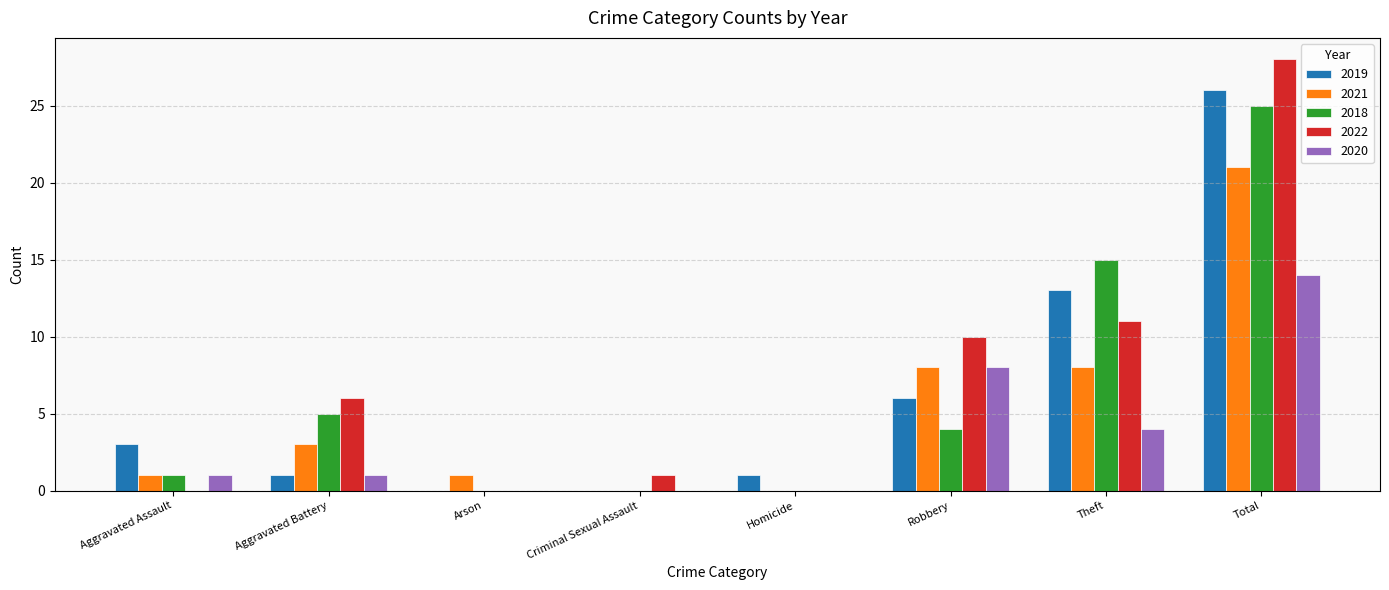

The value of 2021 at Arson is 1. True or false?

True